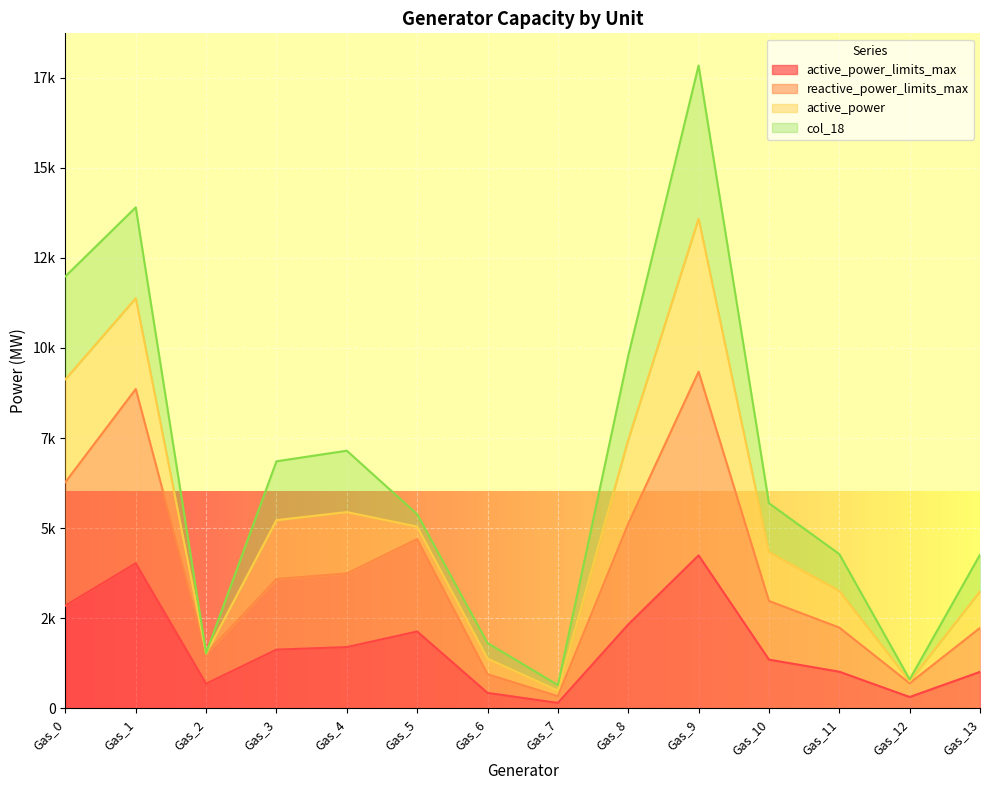

Does the chart display data point markers on the line(s)?

No